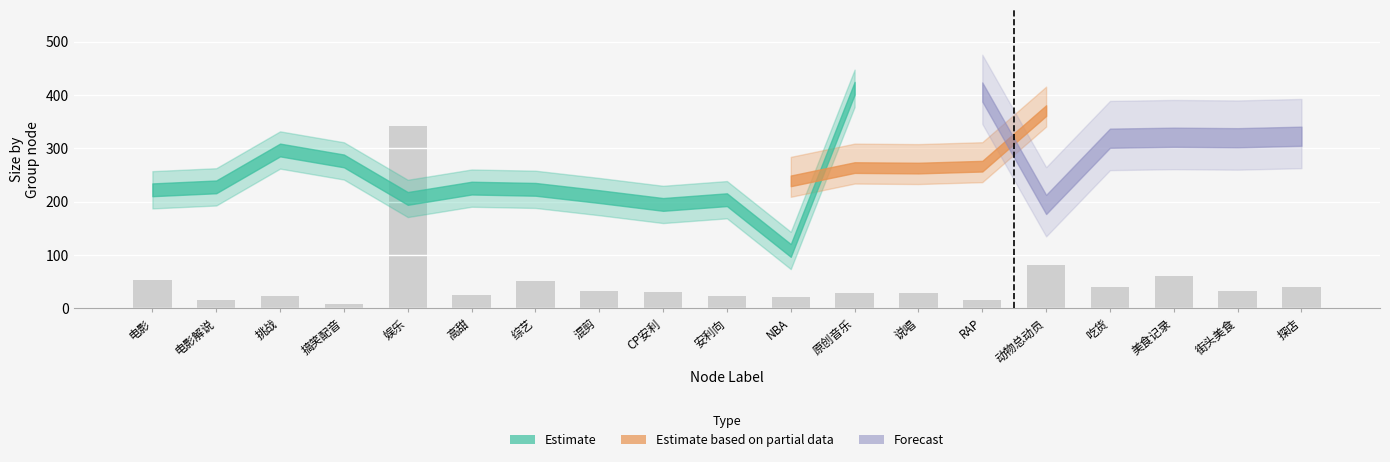

What is the greatest value displayed?

342.5